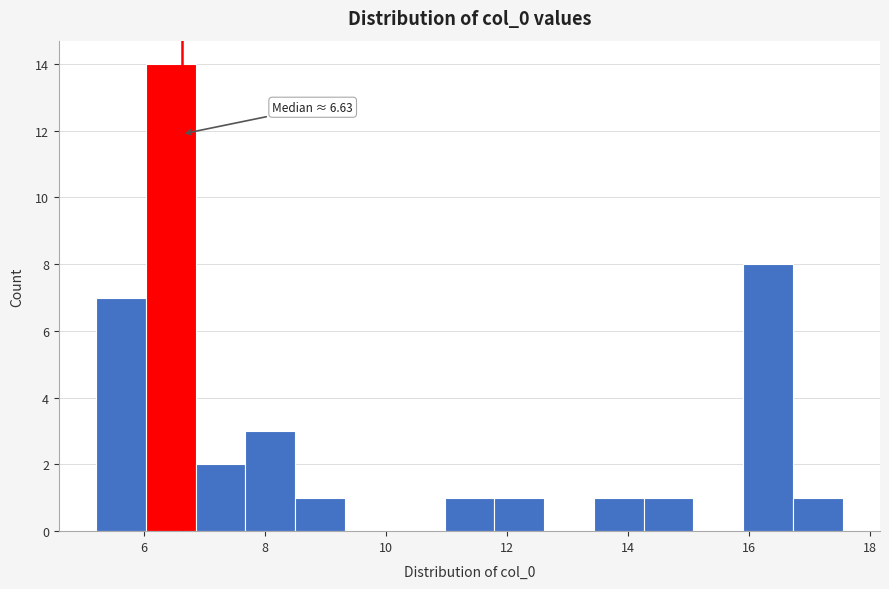

Which range on the x-axis has the tallest bar?

6.0 to 6.8